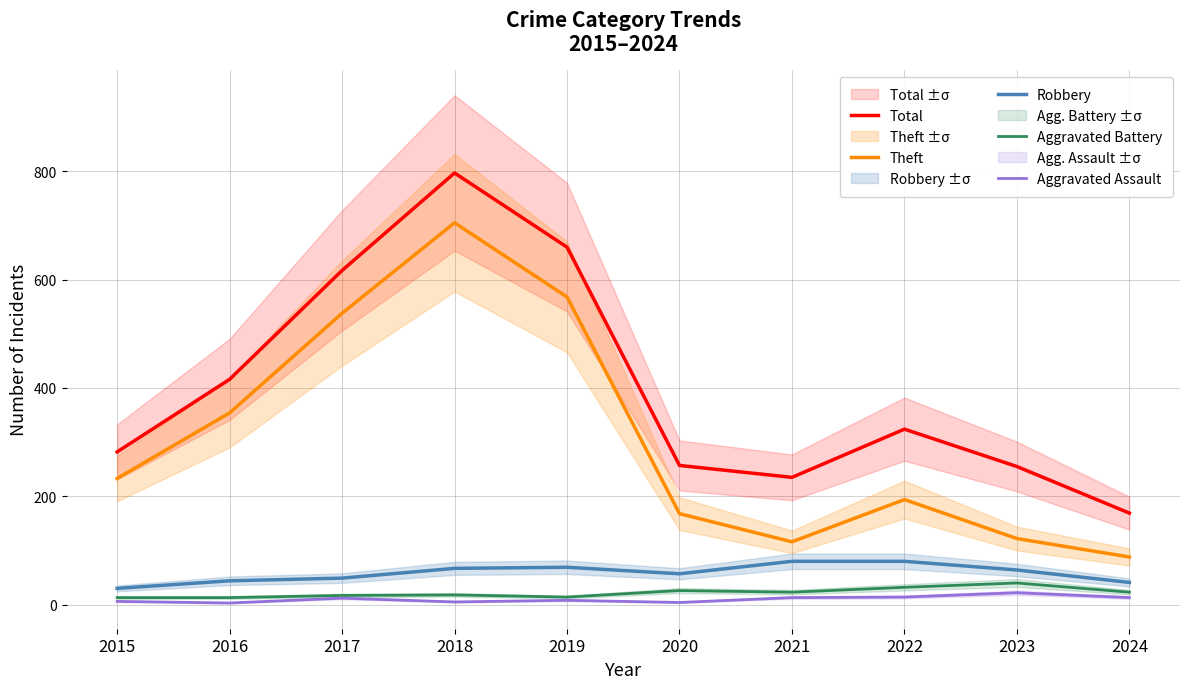

At which category does Aggravated Assault reach its first local valley?

2016